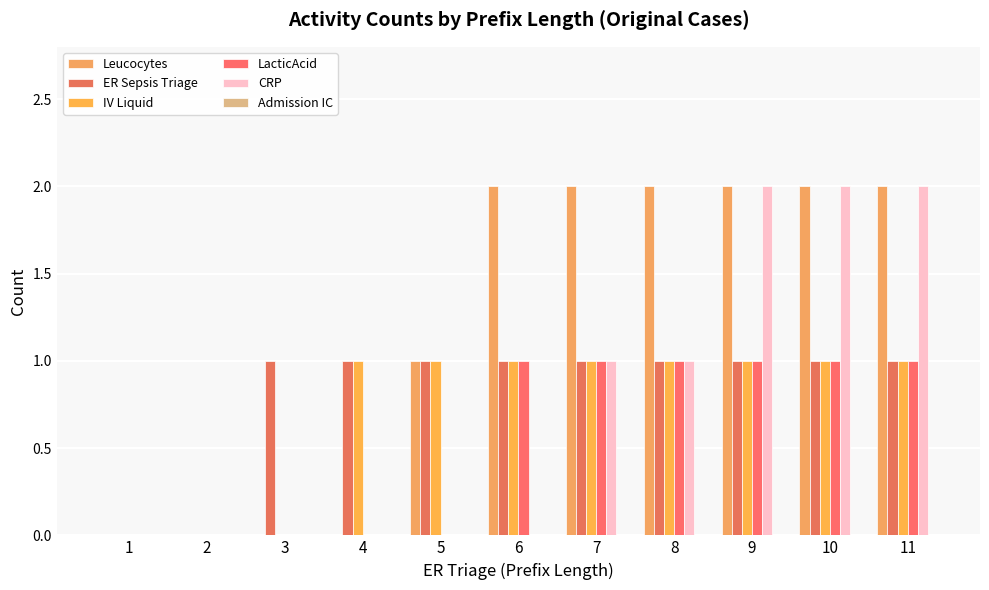

How many series are shown in this chart?

5